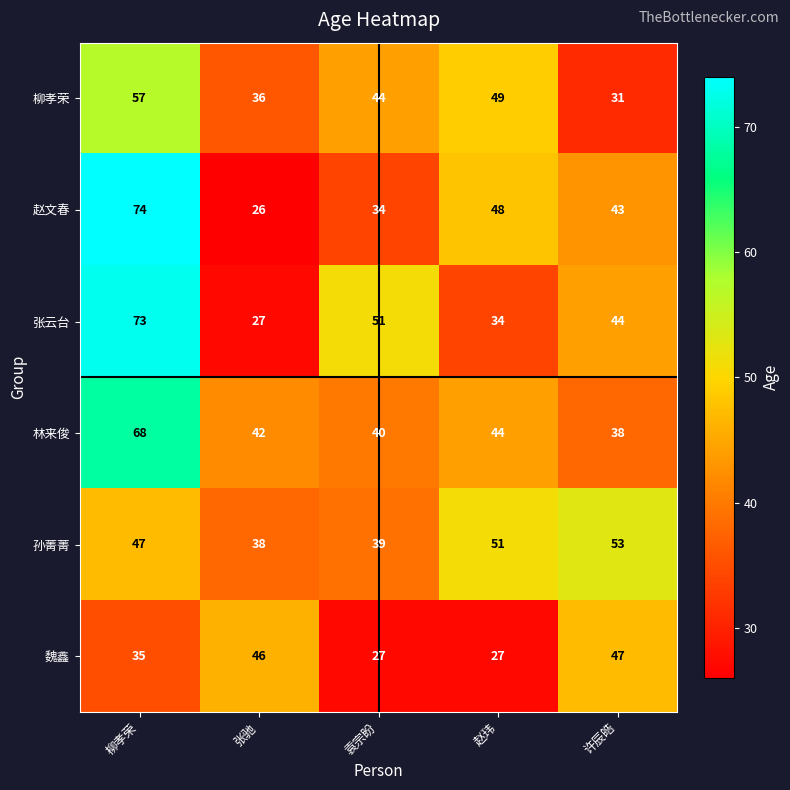

What value does the 魏鑫 series have at 张驰, to the nearest 5?

45